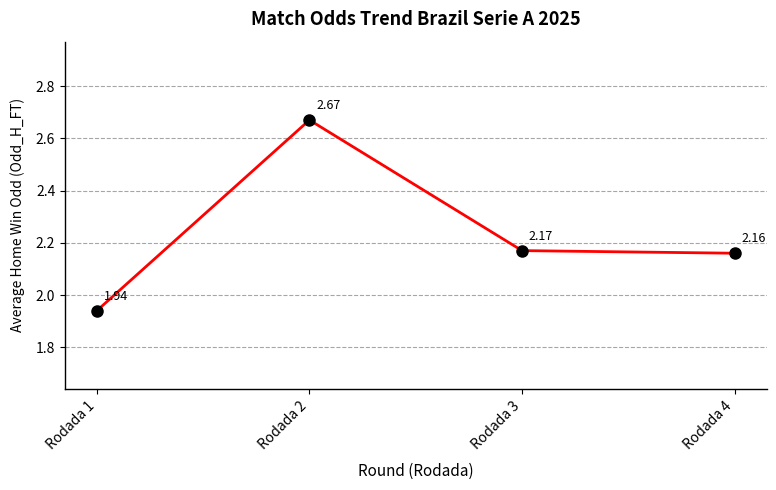

List the labels in order of value, largest first.

Rodada 2, Rodada 3, Rodada 4, Rodada 1